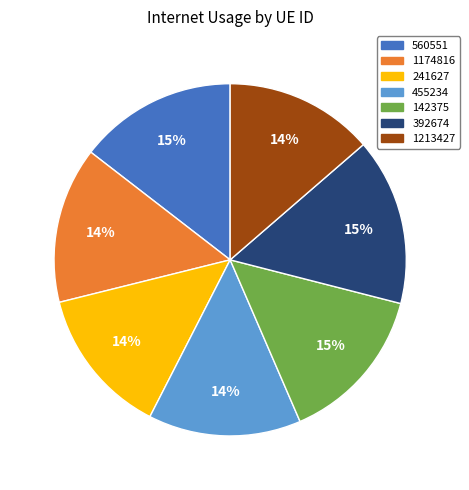

To the nearest percent, what is the difference between the 241627 and 142375 slice percentages?

1%